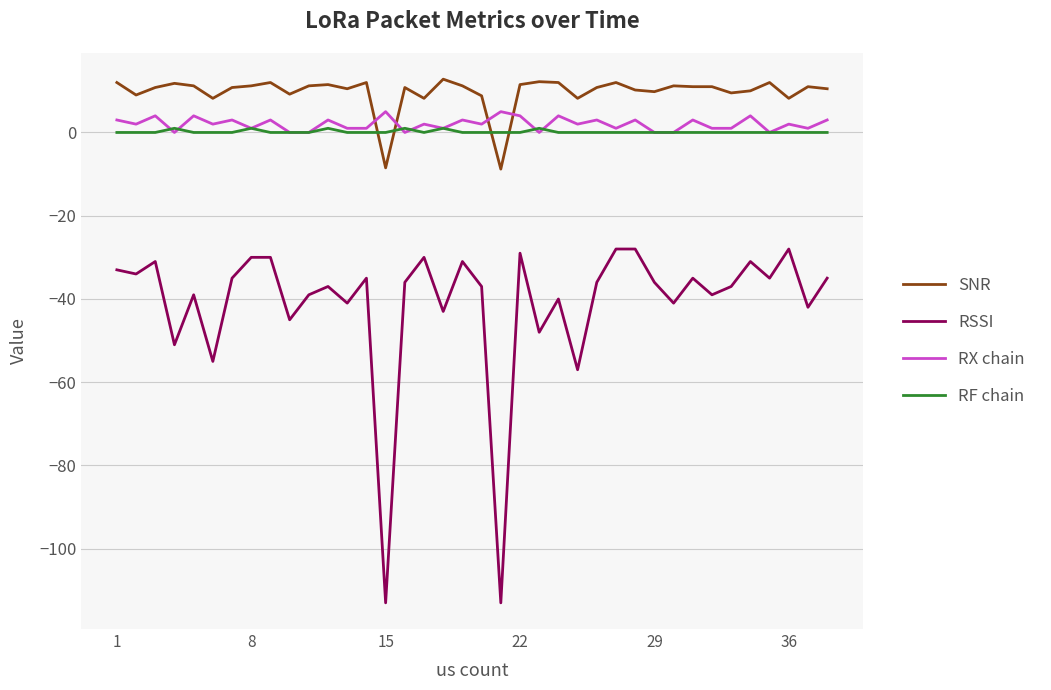

Does the chart display data point markers on the line(s)?

No